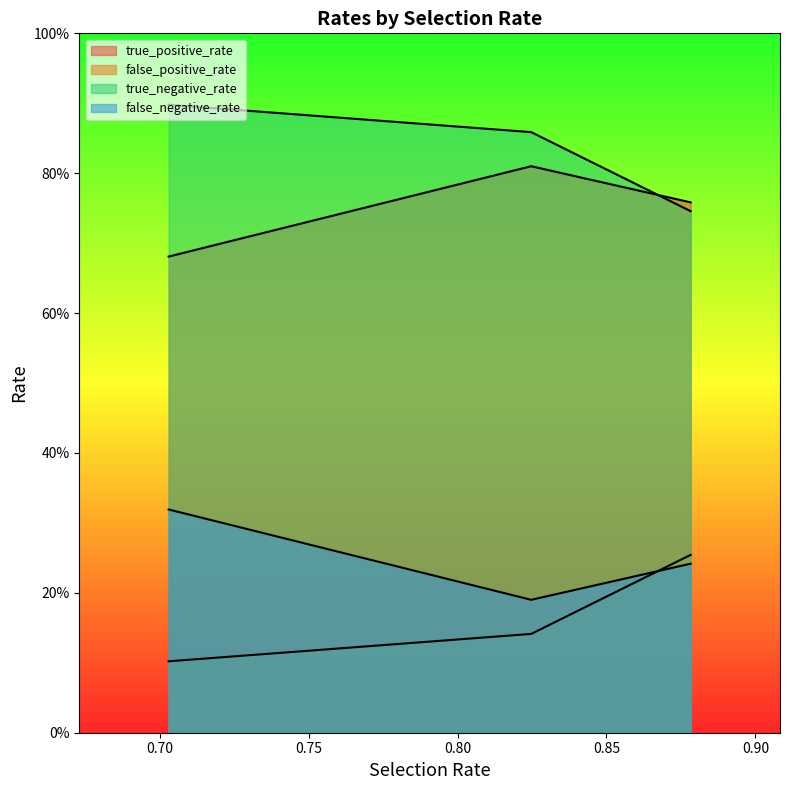

Reading left to right, extract all data points from this chart.

true_positive_rate: 0.7	0.8	0.8
false_positive_rate: 0.9	0.9	0.7
true_negative_rate: 0.1	0.1	0.3
false_negative_rate: 0.3	0.2	0.2